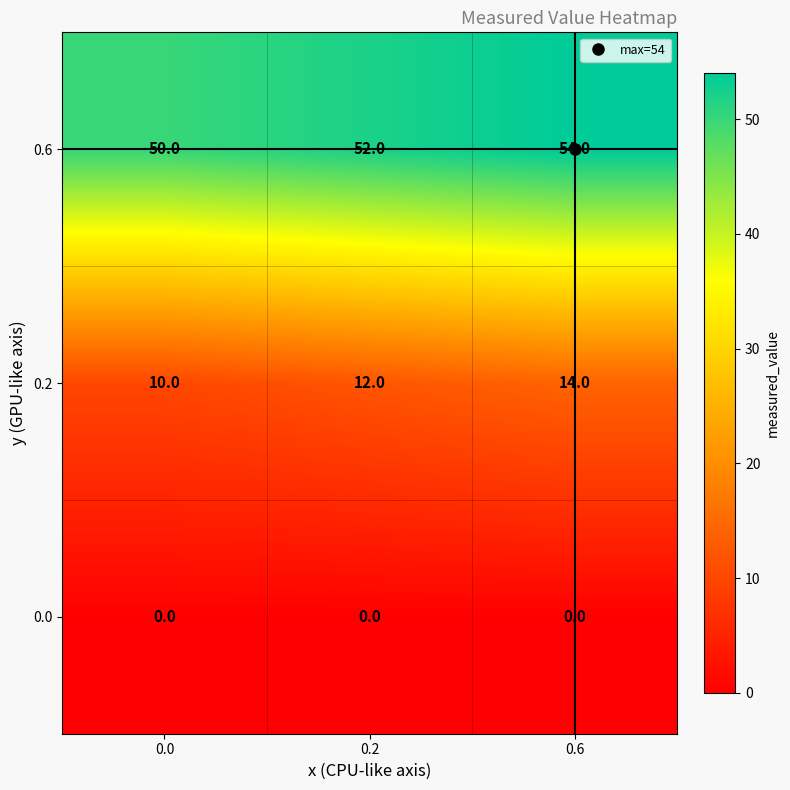

Is it true that 0.6 equals 54 at 0.6?

True